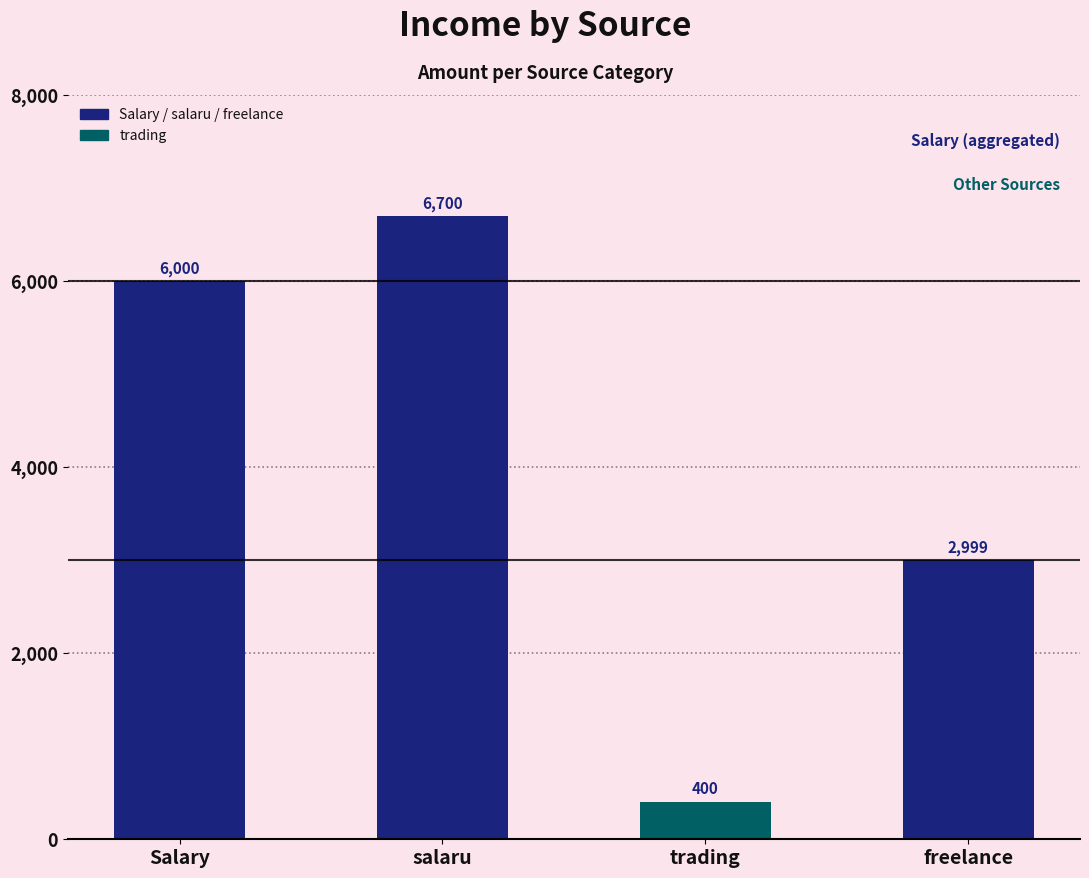

True or false: the data shows 2999 at freelance.

True